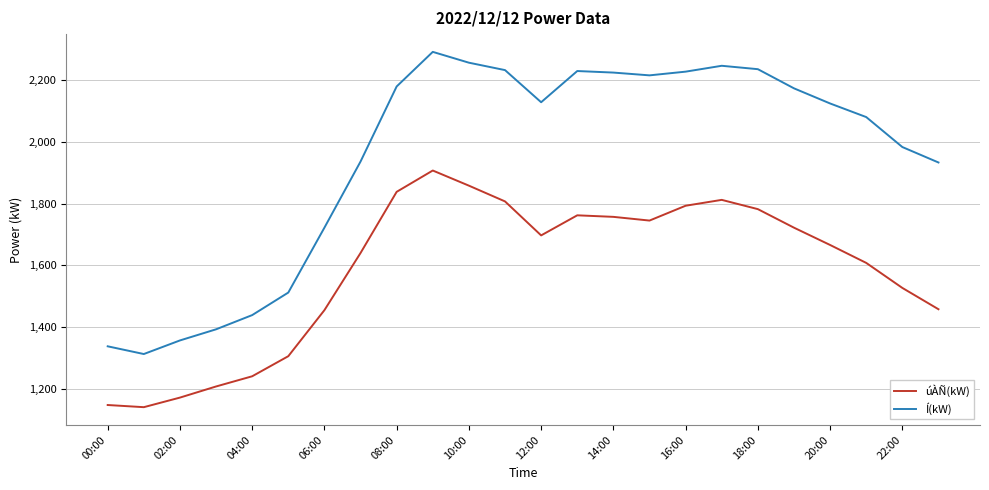

Which series has the largest total across all categories?

Í(kW)